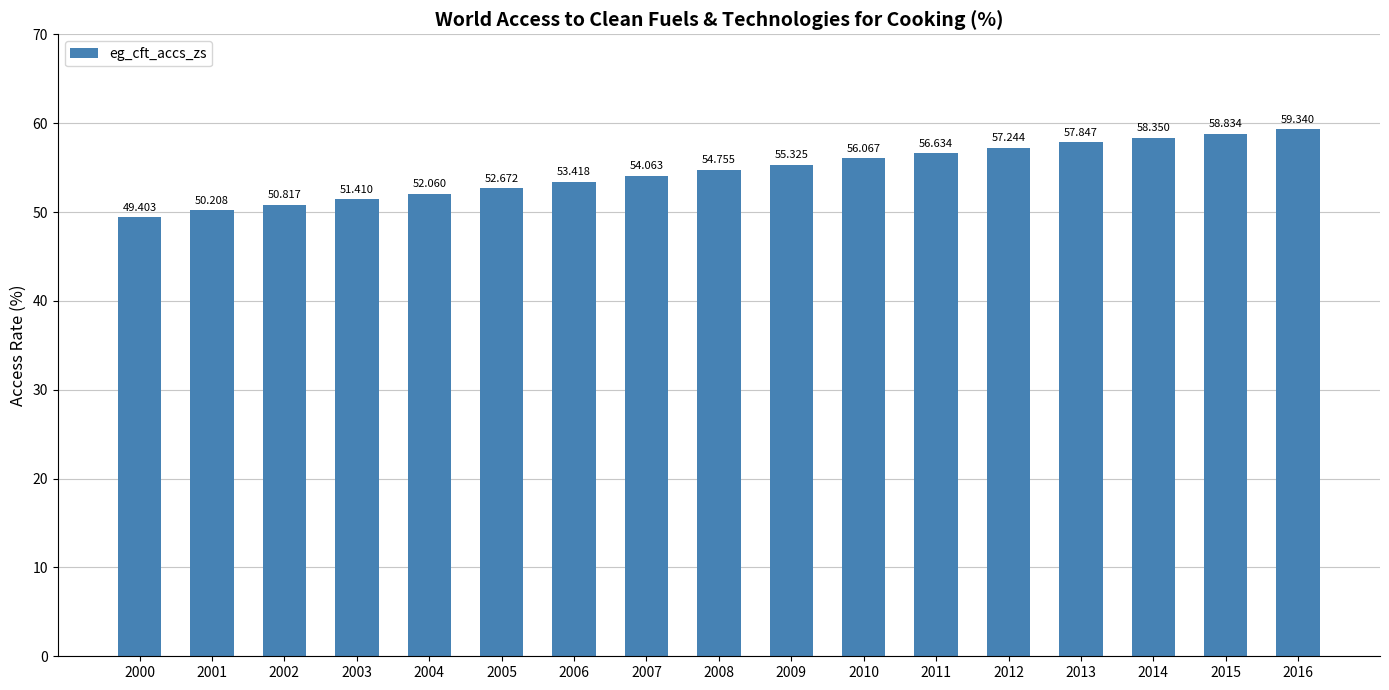

Approximately how many times larger is the value at 2000 compared to 2010?

0.9